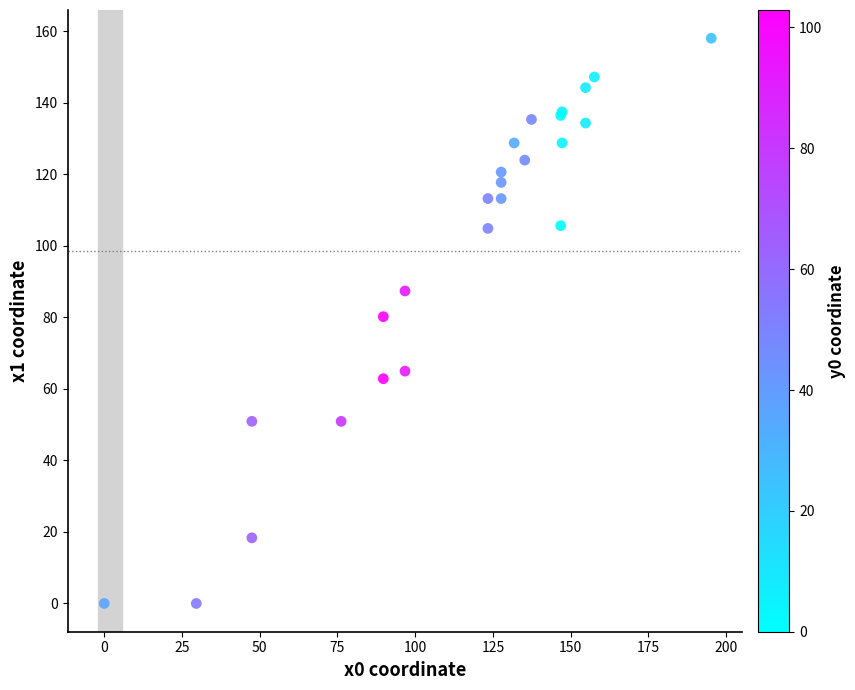

What Y value in the scatter plot is closest to 78?

80.2